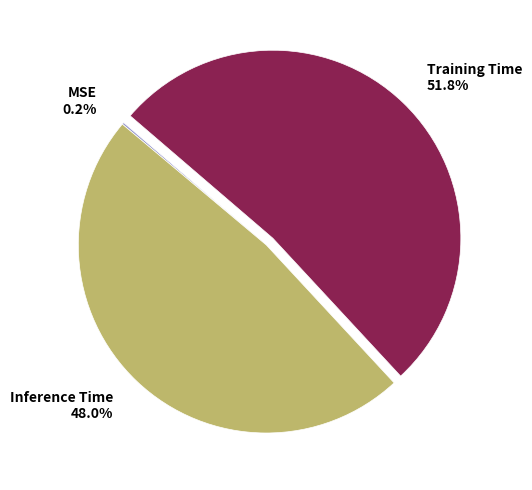

How much of the chart is everything except Inference Time?

52.0%